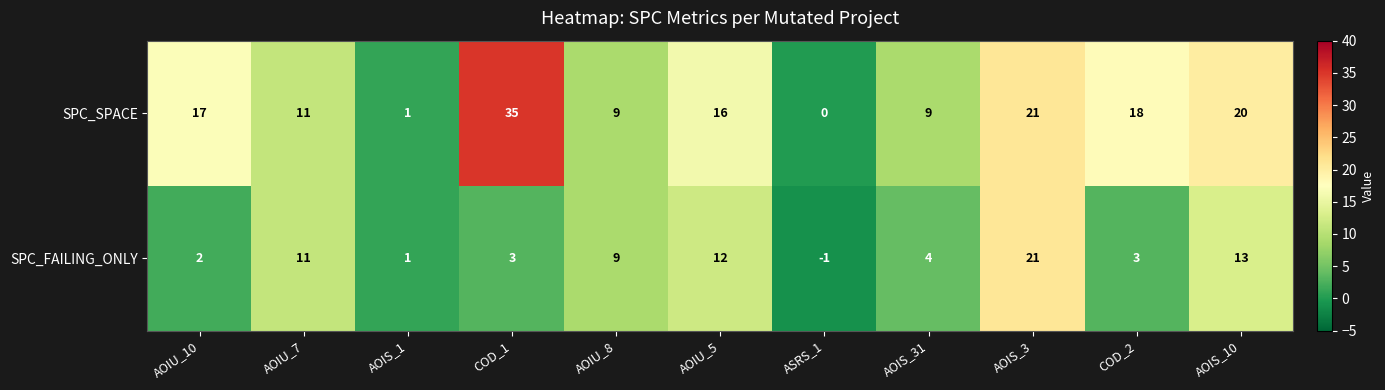

How many values in the SPC_SPACE series are below 16?

5